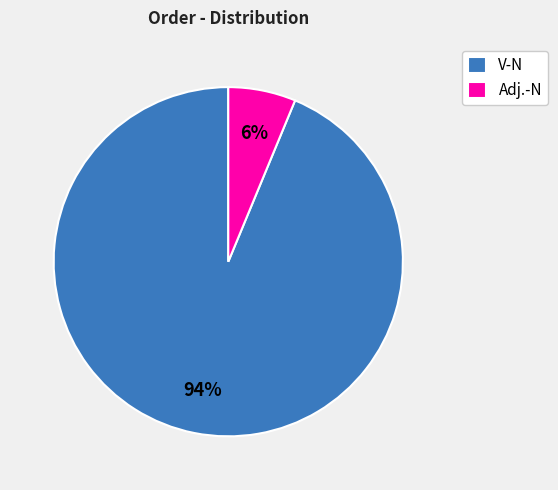

Is there any slice that represents more than half of the pie?

Yes